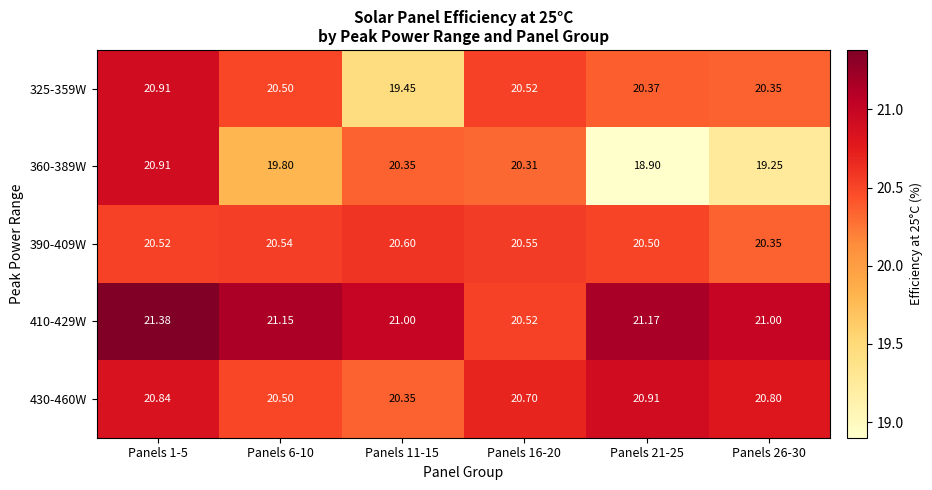

Reading left to right, extract all data points from this chart.

325-359W: Panels 1-5=20.9	Panels 6-10=20.5	Panels 11-15=19.4	Panels 16-20=20.5	Panels 21-25=20.4	Panels 26-30=20.4
360-389W: Panels 1-5=20.9	Panels 6-10=19.8	Panels 11-15=20.4	Panels 16-20=20.3	Panels 21-25=18.9	Panels 26-30=19.2
390-409W: Panels 1-5=20.5	Panels 6-10=20.5	Panels 11-15=20.6	Panels 16-20=20.6	Panels 21-25=20.5	Panels 26-30=20.4
410-429W: Panels 1-5=21.4	Panels 6-10=21.1	Panels 11-15=21.0	Panels 16-20=20.5	Panels 21-25=21.2	Panels 26-30=21.0
430-460W: Panels 1-5=20.8	Panels 6-10=20.5	Panels 11-15=20.4	Panels 16-20=20.7	Panels 21-25=20.9	Panels 26-30=20.8